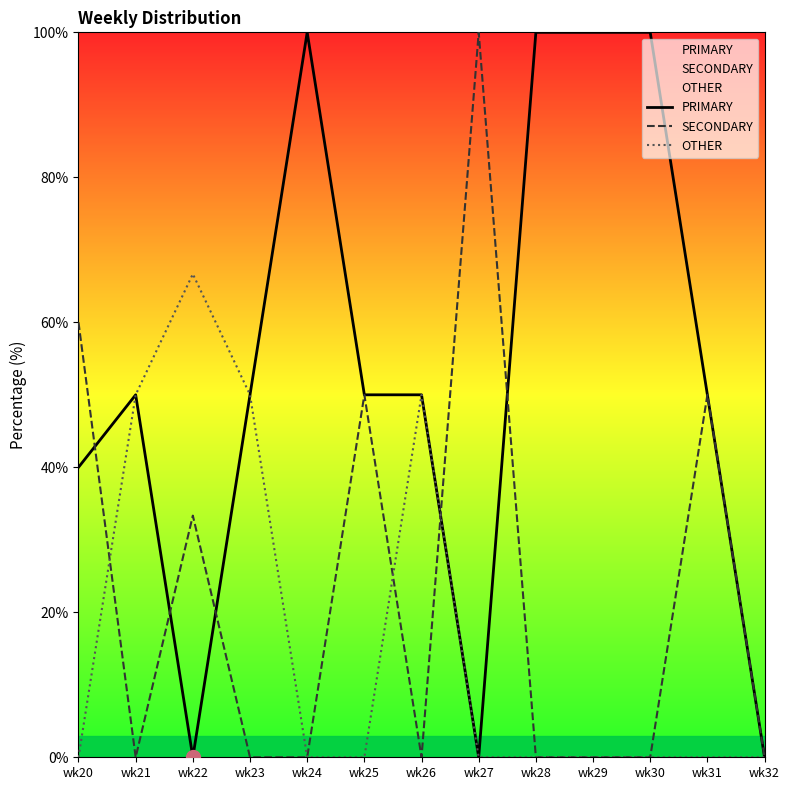

List the labels in order of PRIMARY value, smallest first.

wk22, wk27, wk32, wk20, wk21, wk23, wk25, wk26, wk31, wk24, wk28, wk29, wk30